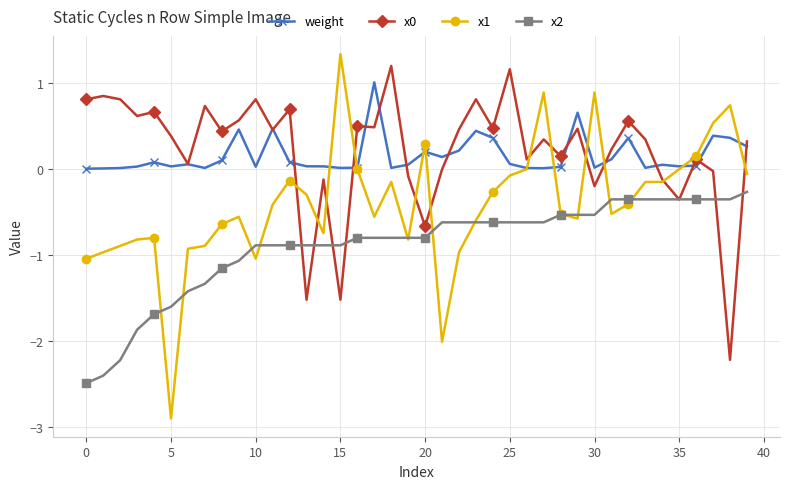

Which series has the widest spread of values?

x1